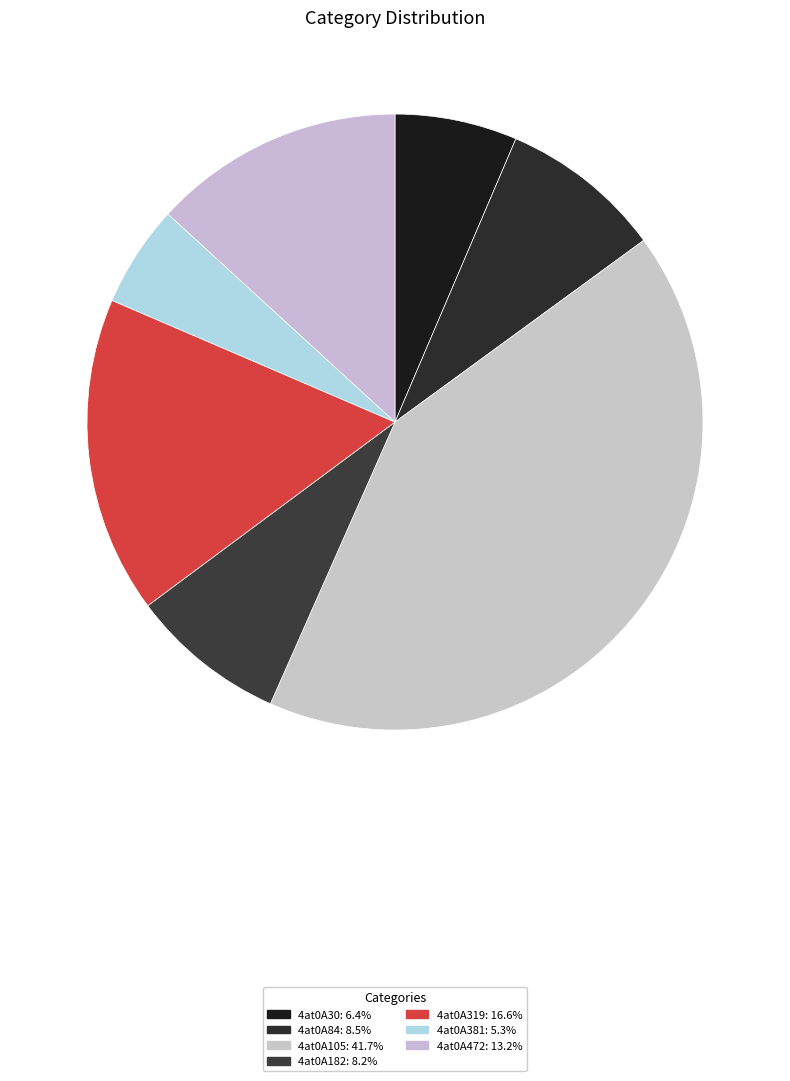

Which slice is the smallest?

4at0A381